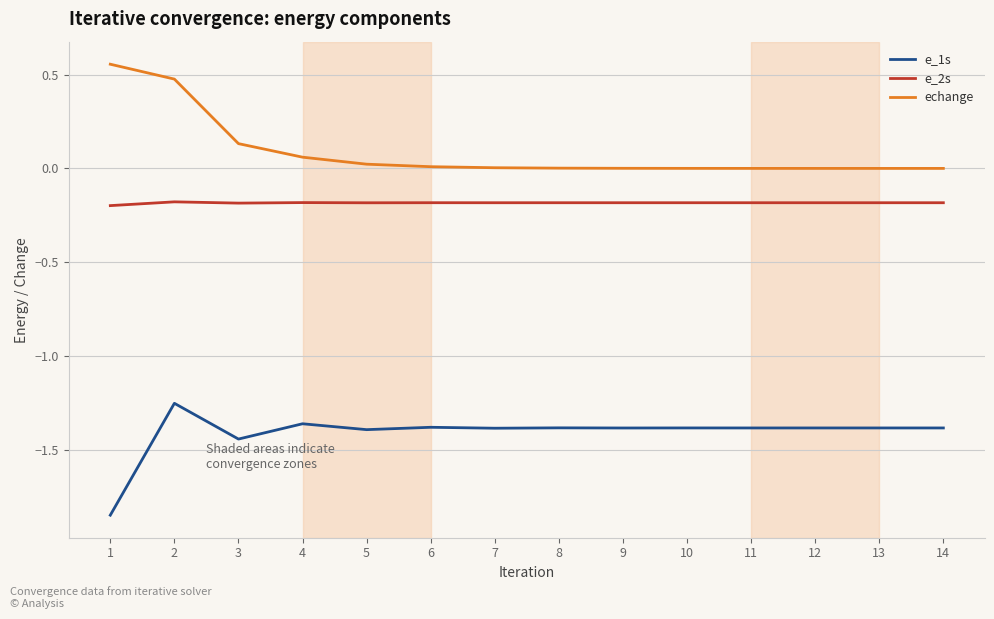

What is the difference between the highest and lowest values at 9?

1.4